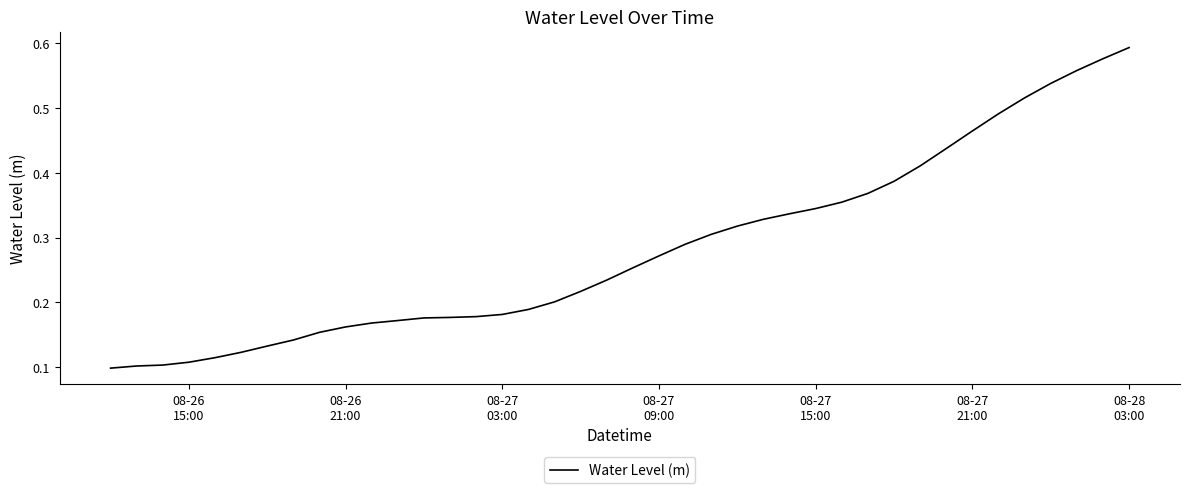

Which category has the highest value across all series?

08-28
03:00